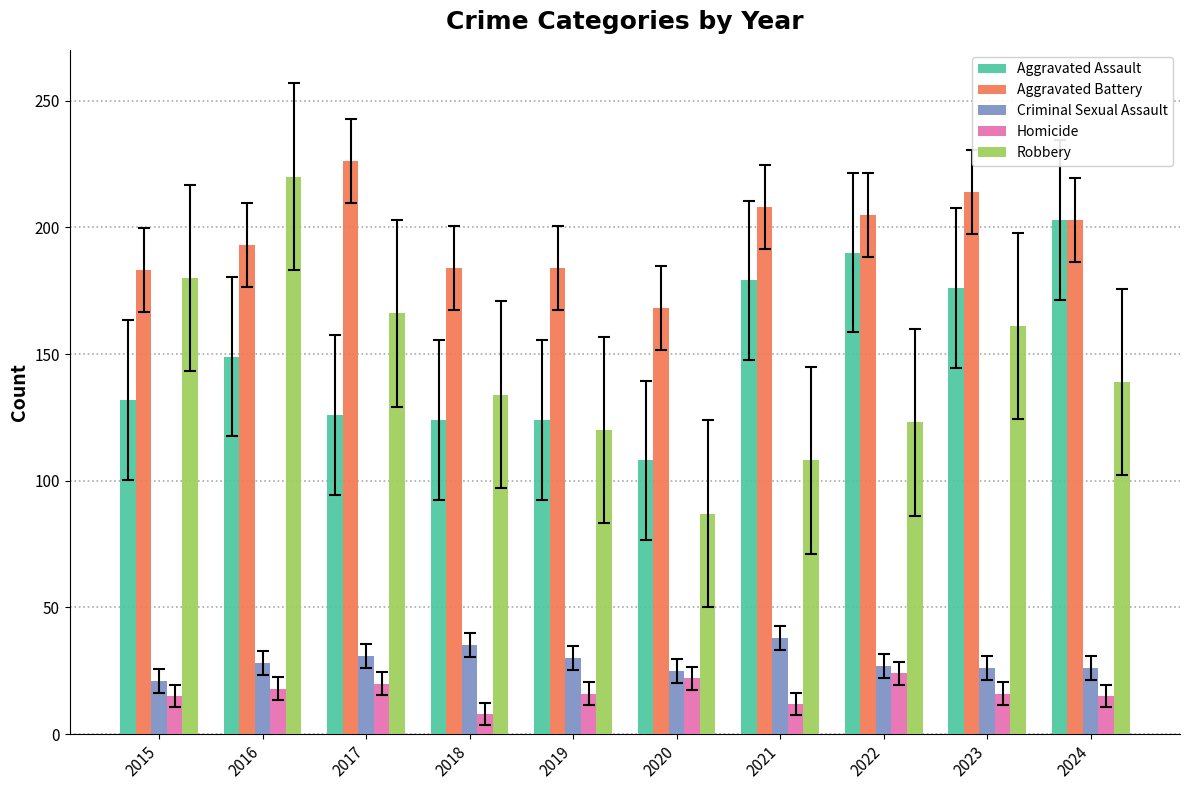

What is the highest value of the Criminal Sexual Assault series?

38